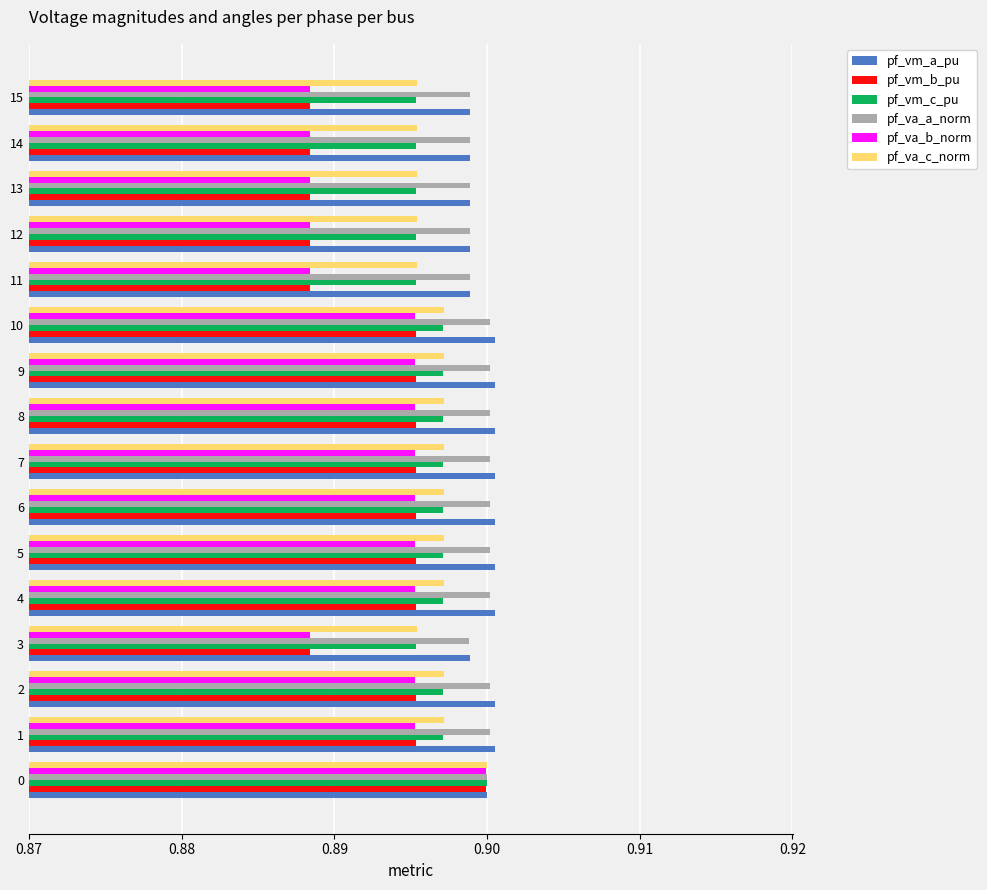

The pf_vm_b_pu series shows 0.9 at 11. True or false?

True